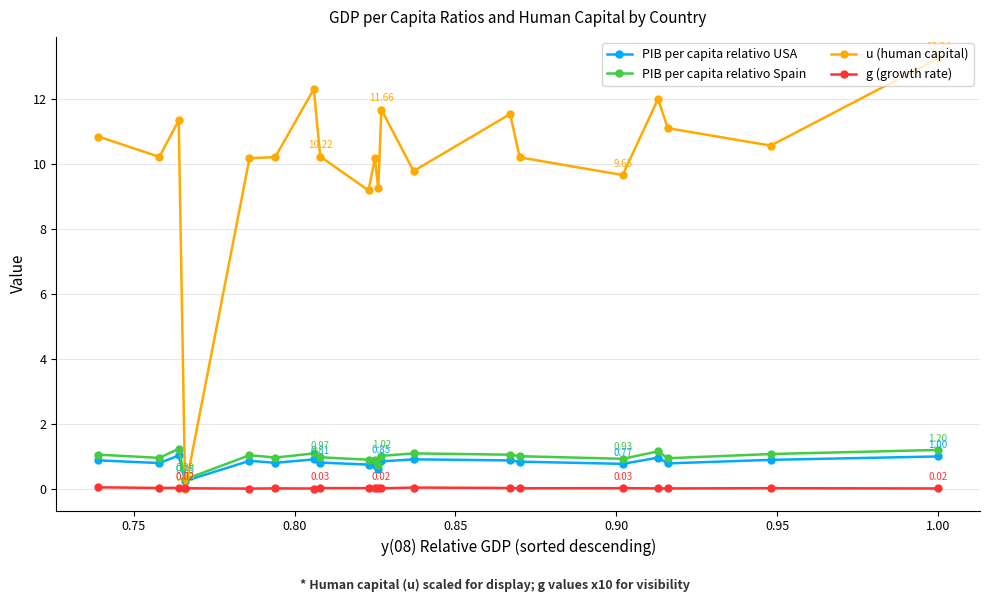

Which series has the largest total across all categories?

u (human capital)